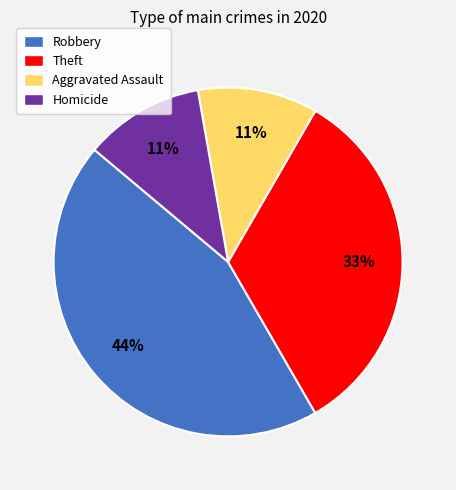

The Robbery slice represents 36% of the pie. True or false?

False